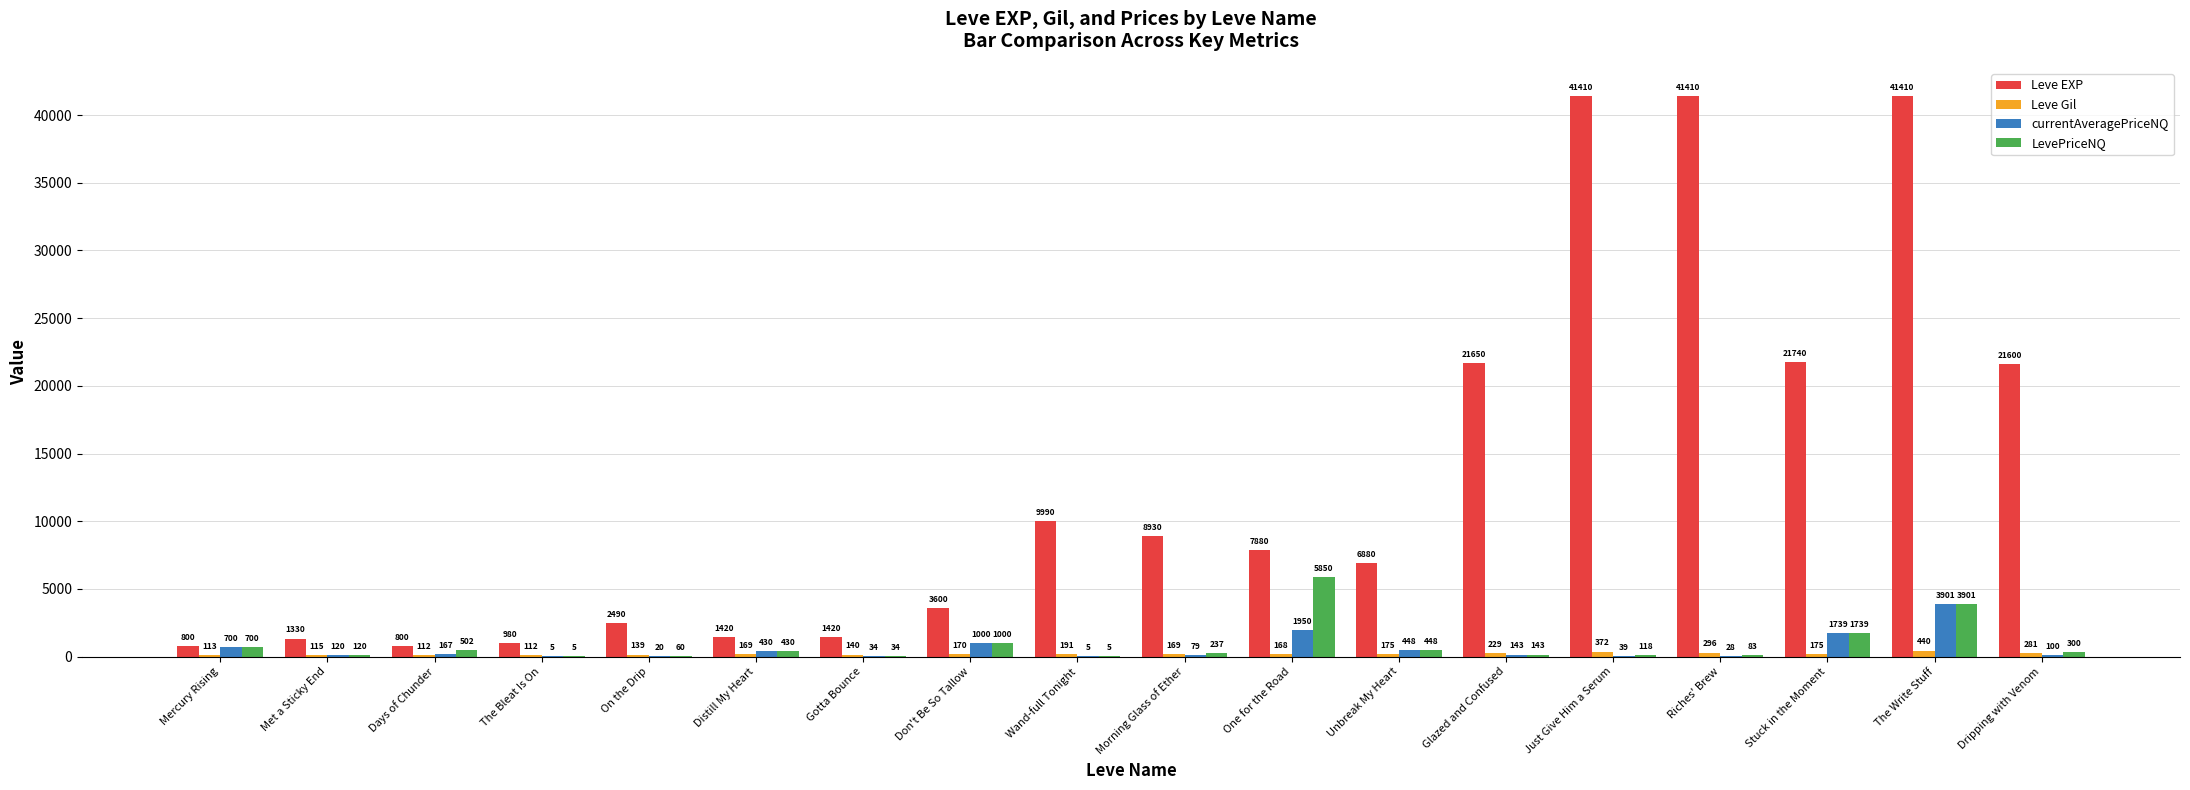

Is it true that Leve EXP equals 800.0 at Days of Chunder?

True